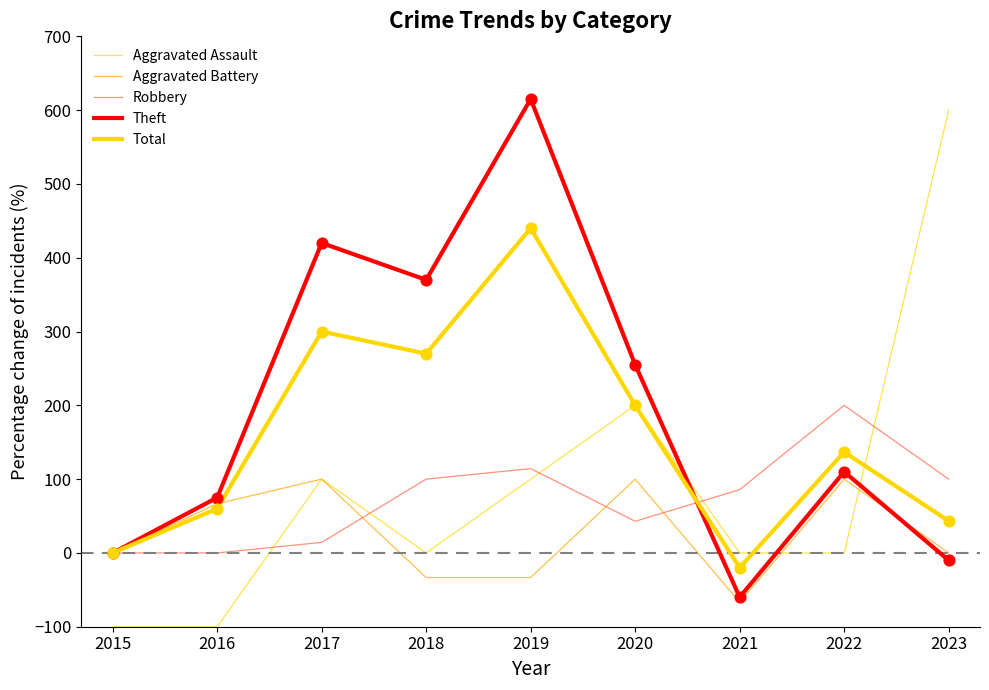

What is the total value across all series at 2015?

-100.0